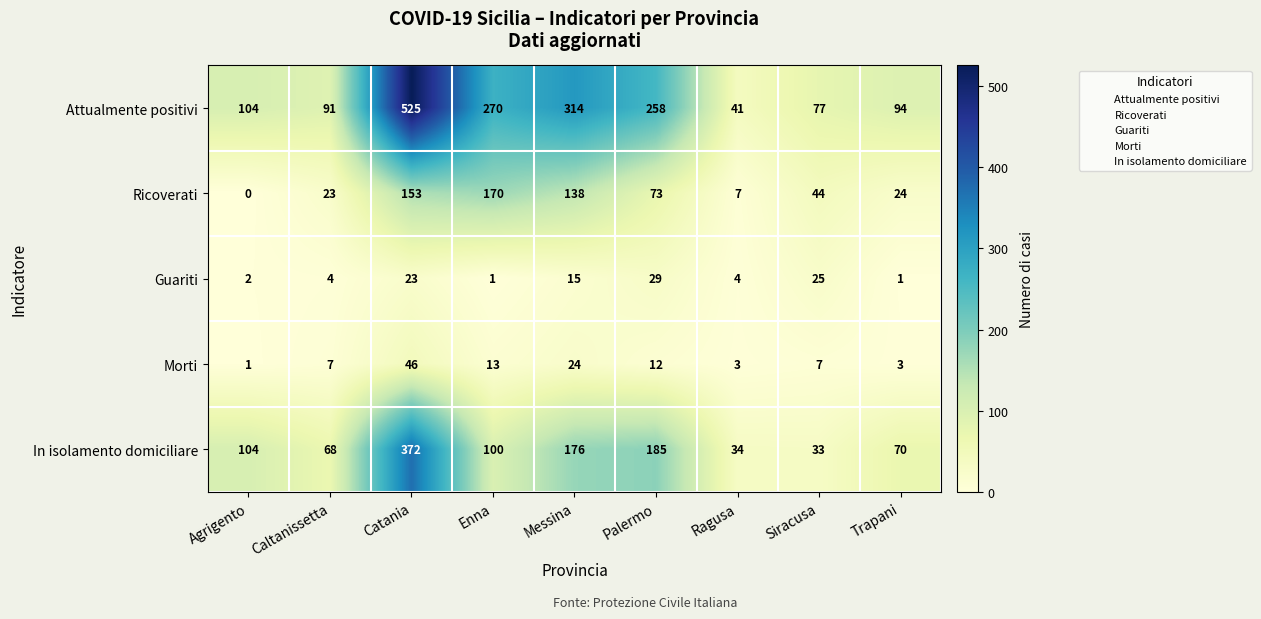

What is the difference between the maximum and minimum values in the Ricoverati series?

170